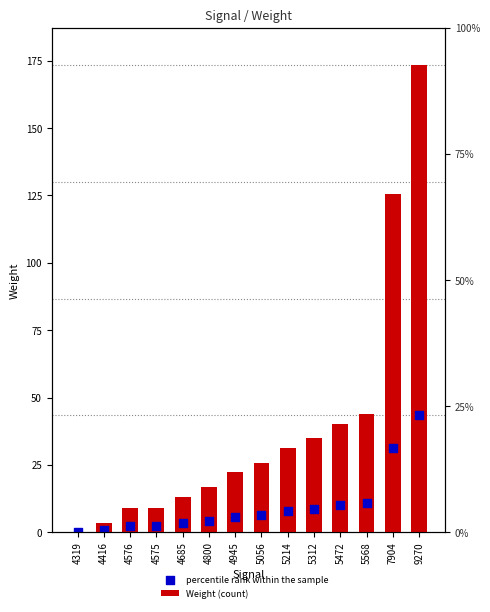

Which series contains the lowest Y value?

Weight (count)